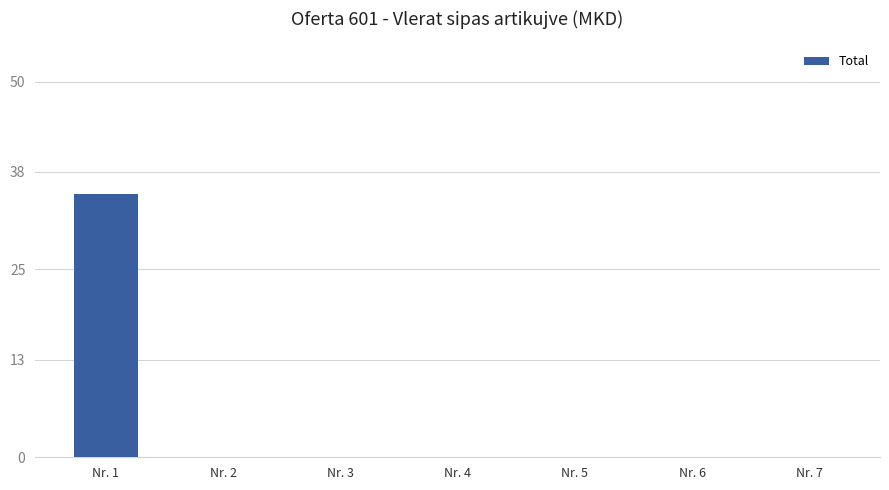

At which category does the chart reach its peak across all series?

Nr. 1